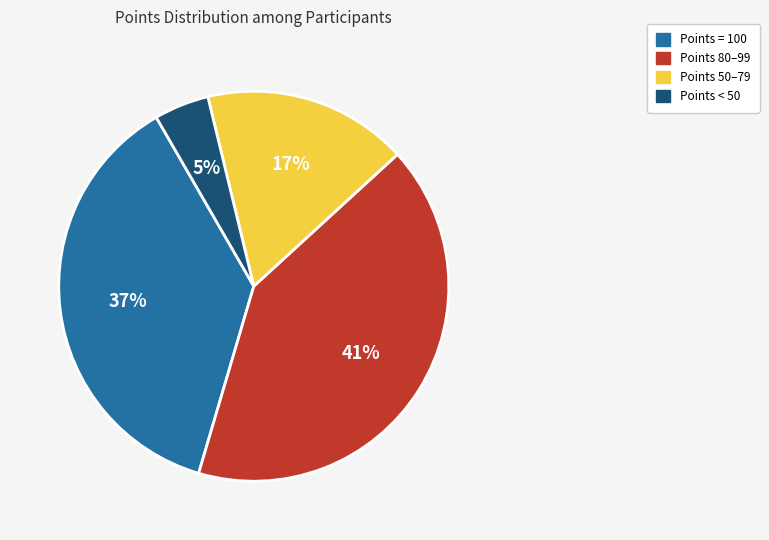

Does Points = 100 account for over 50% of the chart?

No